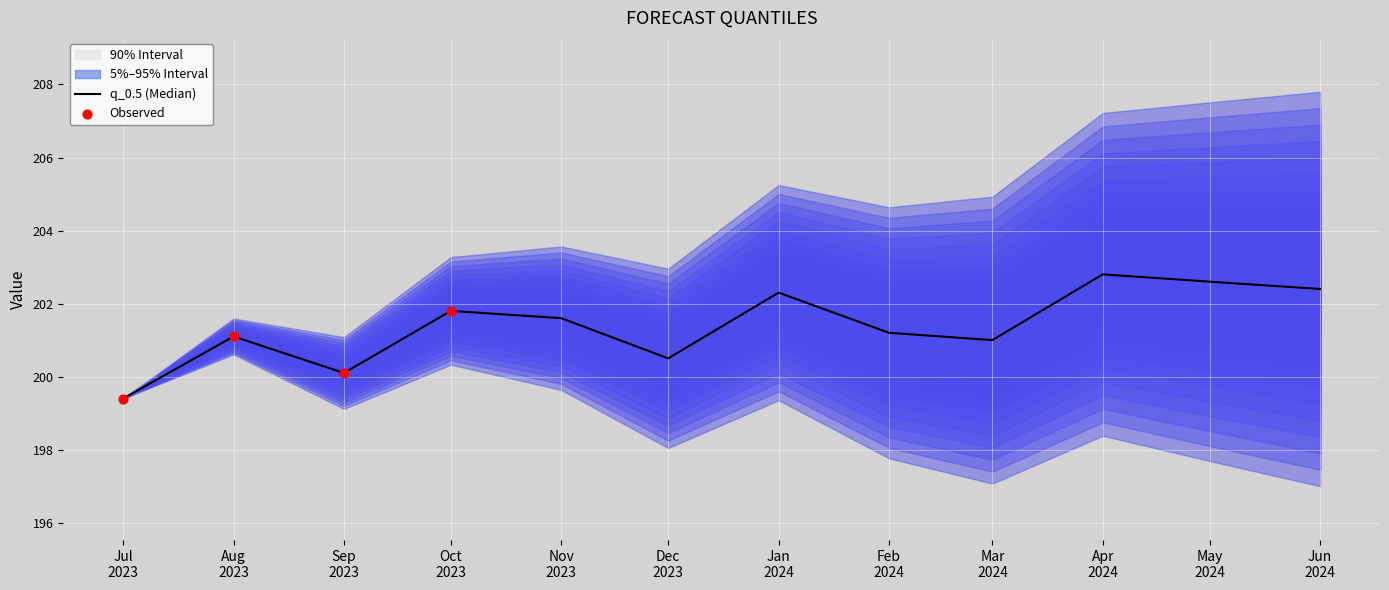

At which category is the sum across all series the highest?

2024-04-01